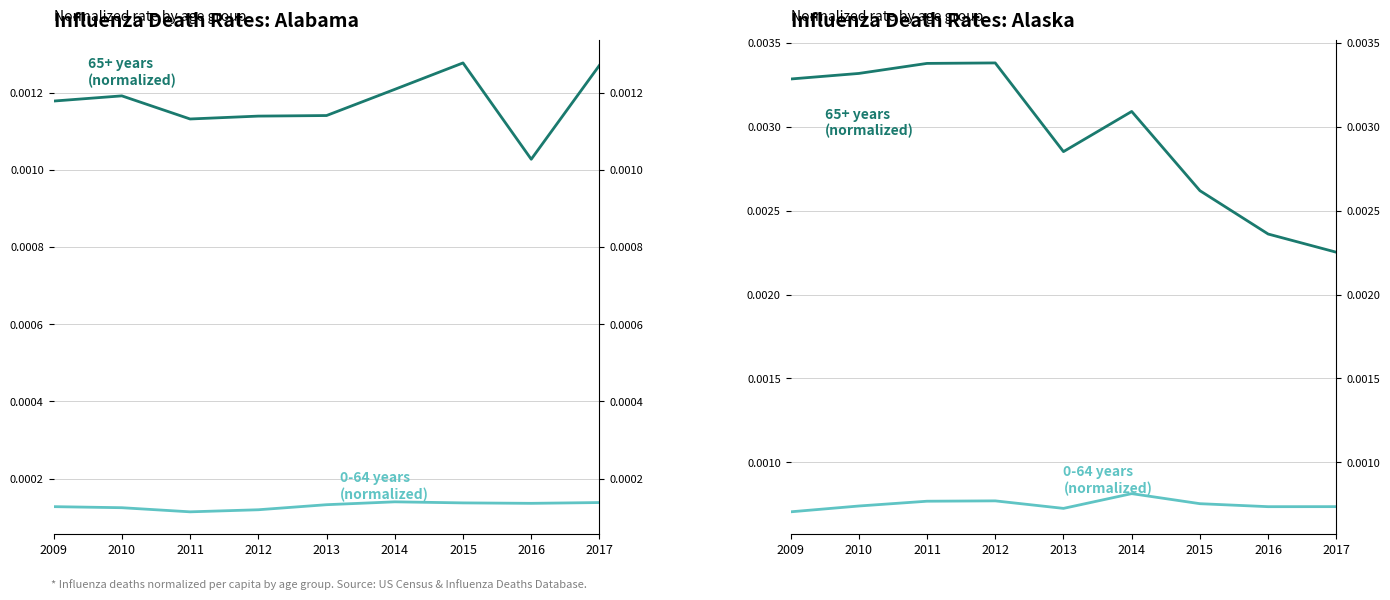

At which category does 65+ years (normalized) reach its first local valley?

2013